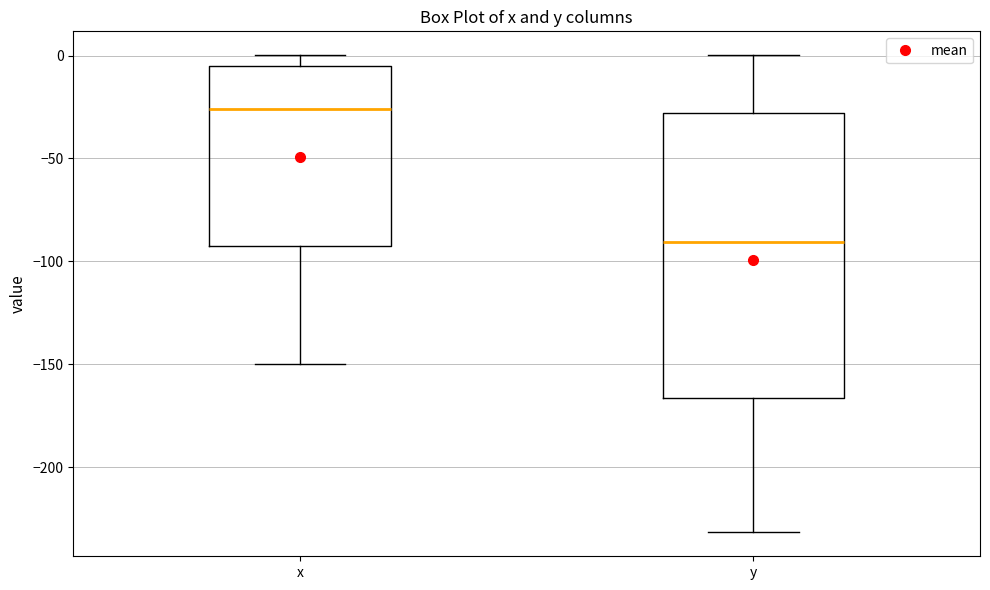

Reading left to right, transcribe this box plot: for each box, give where its median line is, the range the box spans, and where its two whiskers end, as read against the y-axis. The values are not printed on the chart, so give them approximately, as read against the axis.

x: median -25, box -90 to -5, whiskers -150 to 0
y: median -90, box -165 to -30, whiskers -230 to 0